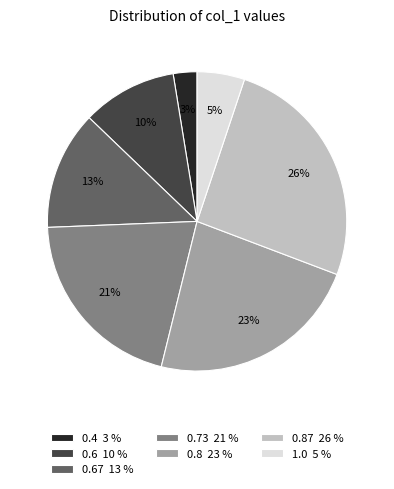

Is it true that 0.67 13 % is 5% of the pie?

False